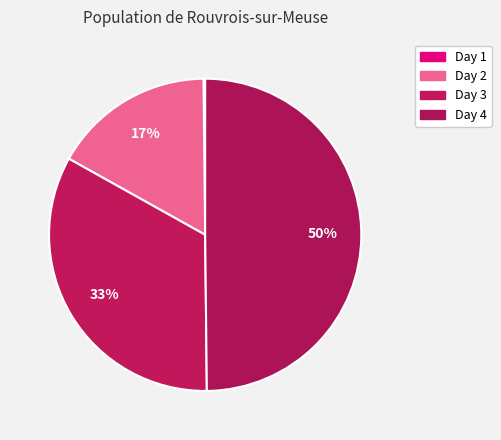

What is the ratio of the value at Day 3 to the value at Day 1?

193.0